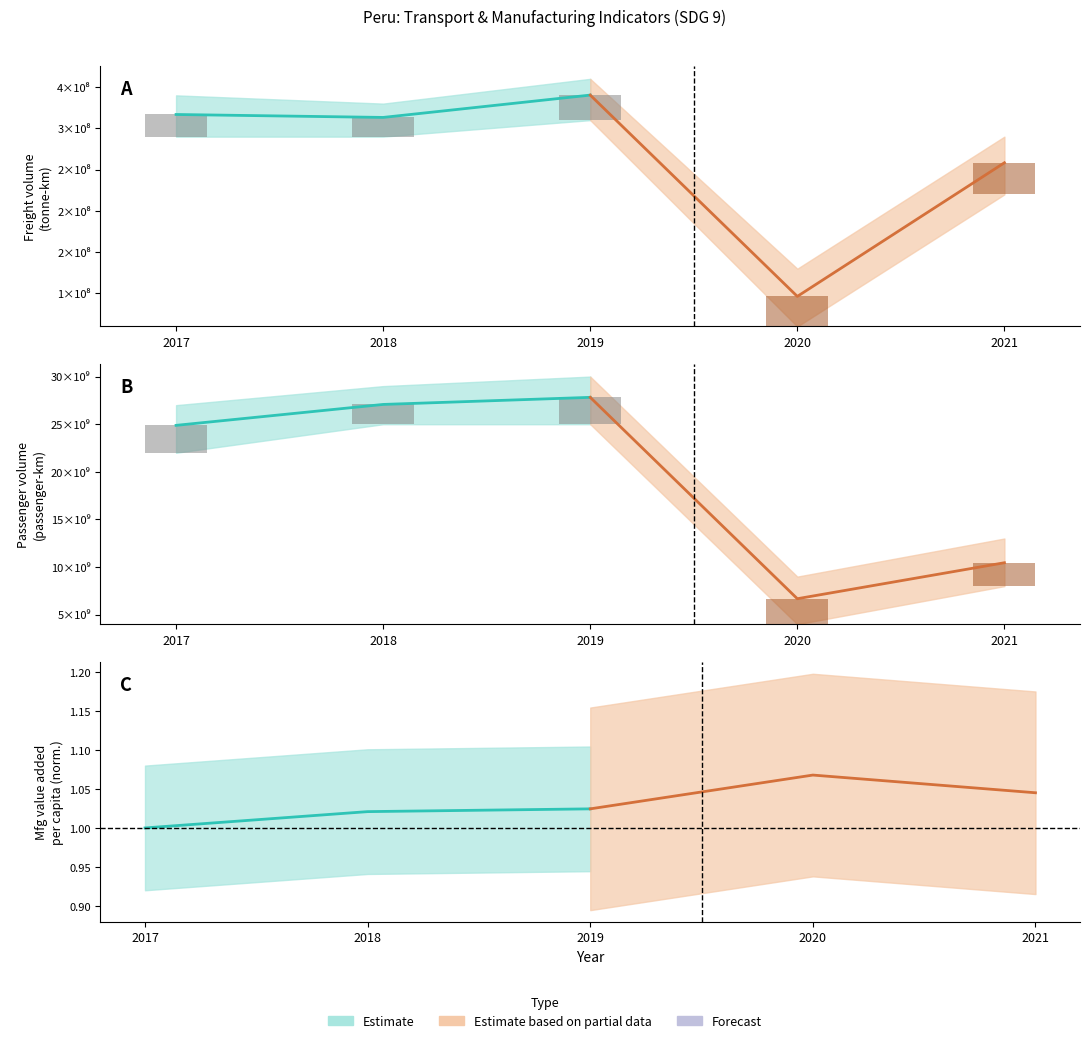

What is the difference between the highest and lowest values at 2019?

27820380062.5